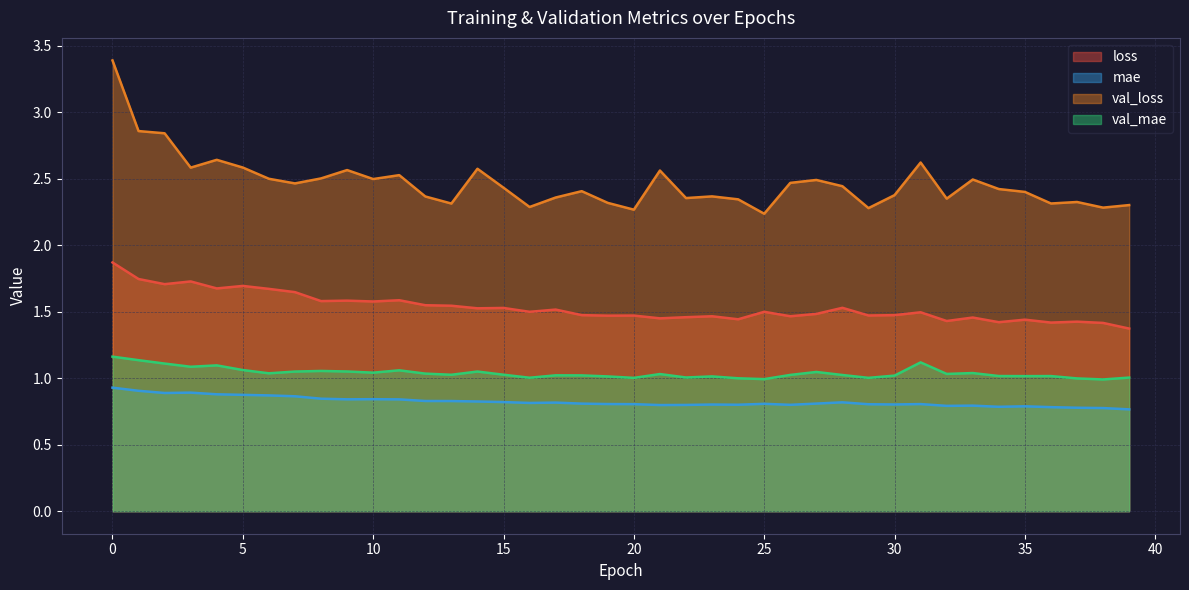

Where is the first local minimum for val_loss?

3